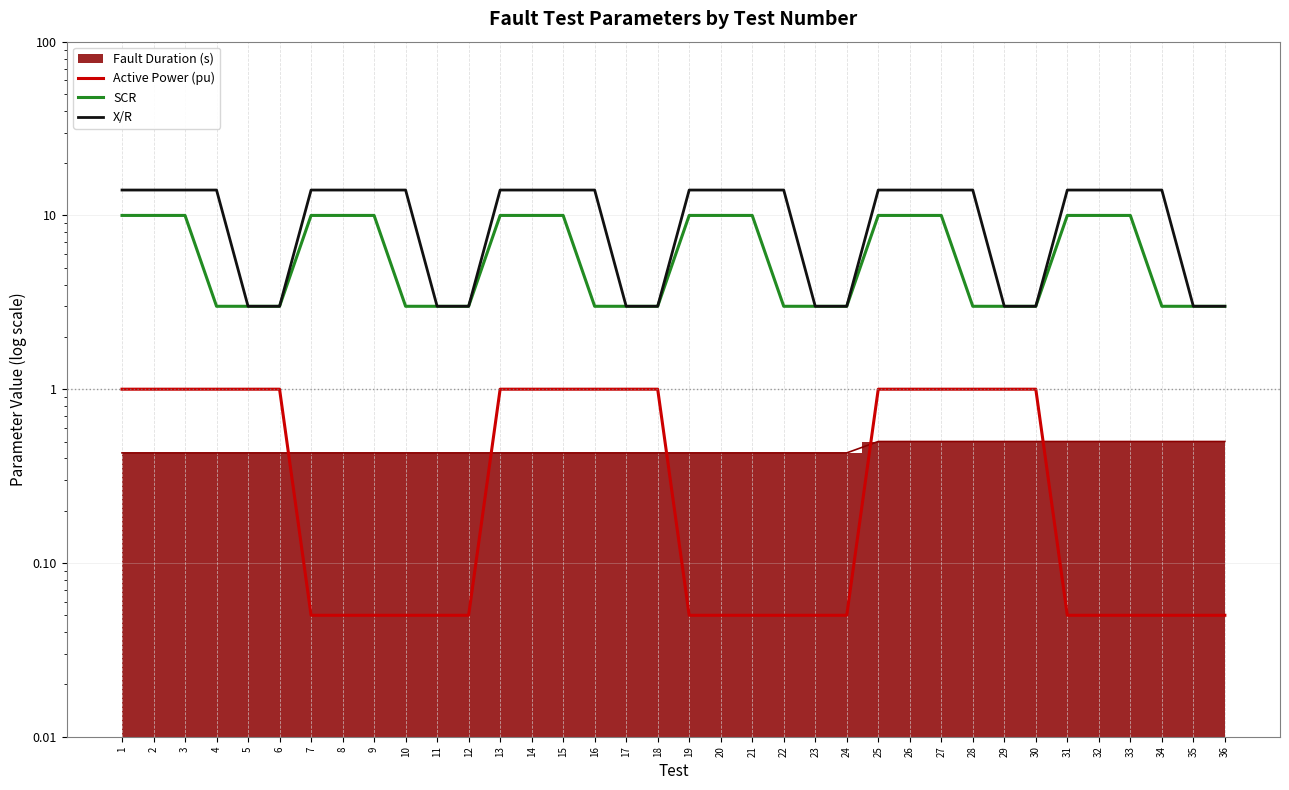

Is it true that SCR equals 3.0 at 11?

True